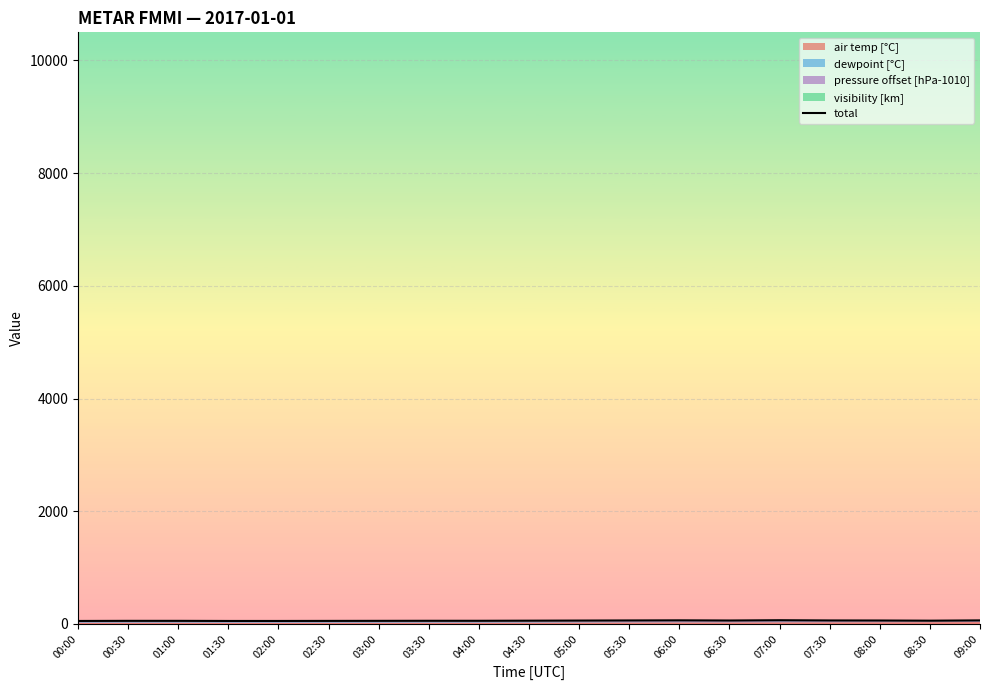

Rank the categories by value from highest to lowest.

07:00, 06:00, 09:00, 05:30, 07:30, 06:30, 08:00, 05:00, 04:30, 08:30, 03:30, 04:00, 00:30, 01:00, 03:00, 02:30, 00:00, 01:30, 02:00